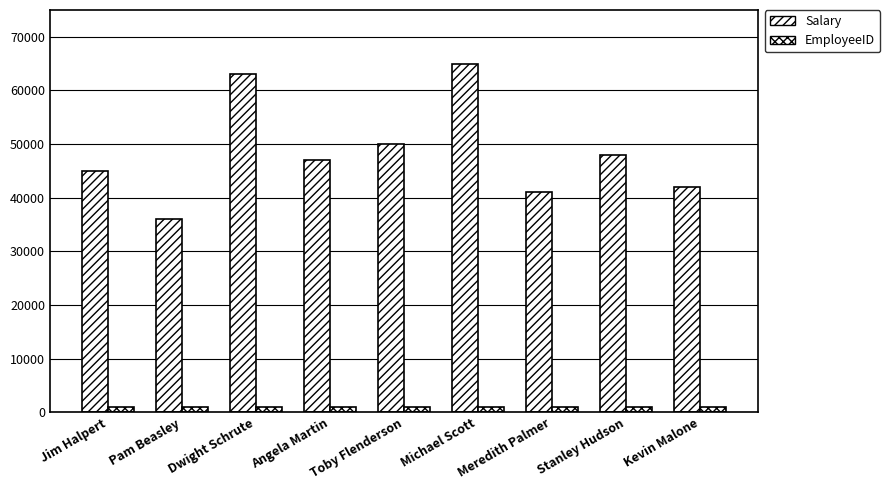

What is the maximum value shown in the chart?

65000